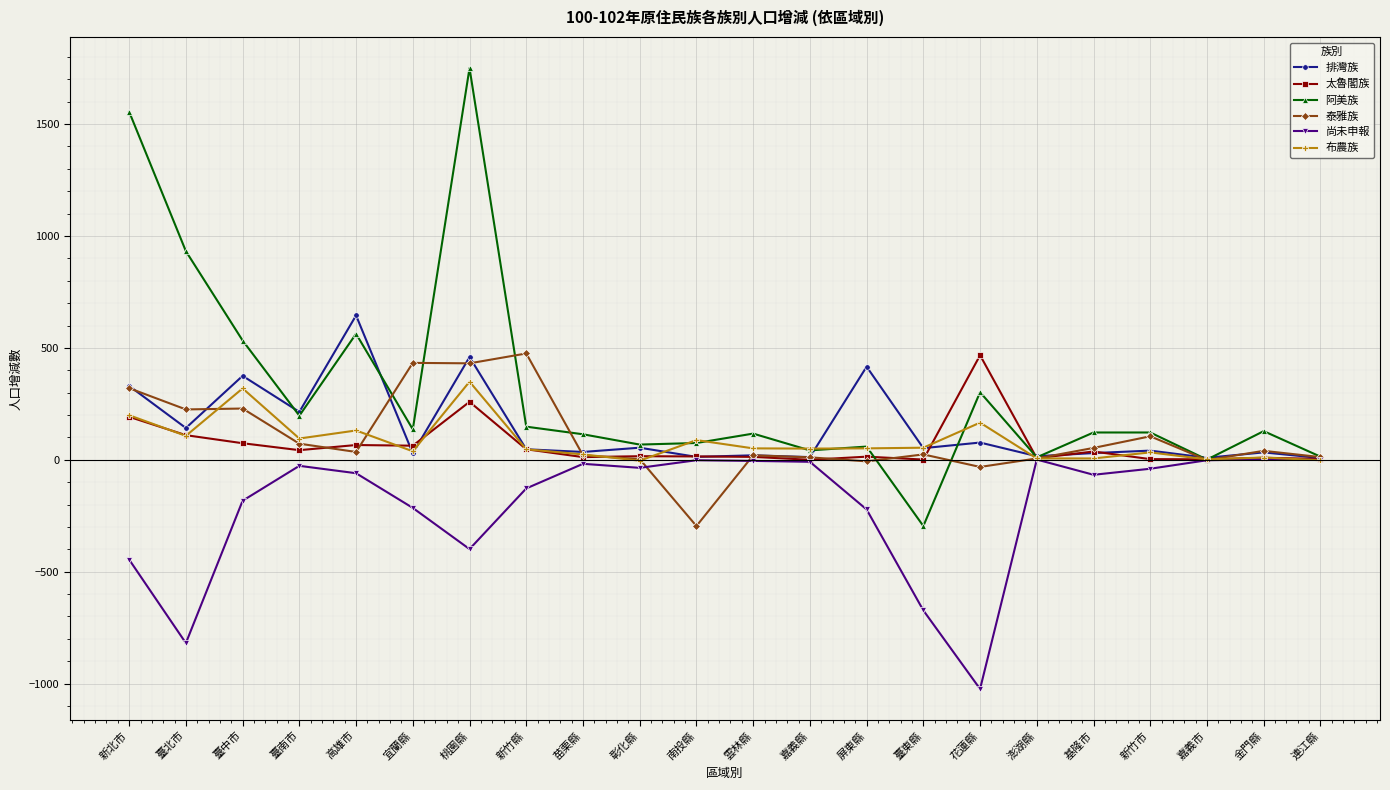

What is the label of the 21st point from the left?

金門縣